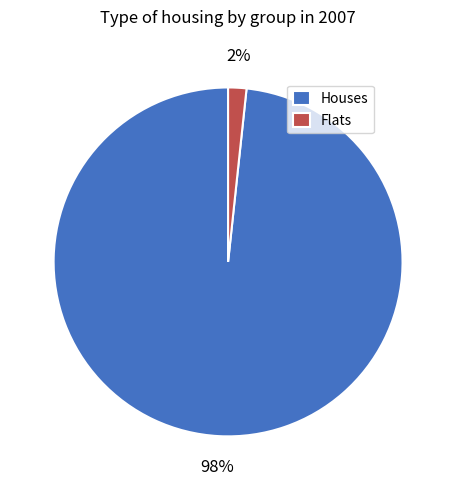

To the nearest percent, what is the combined percentage of Flats and Houses?

100%